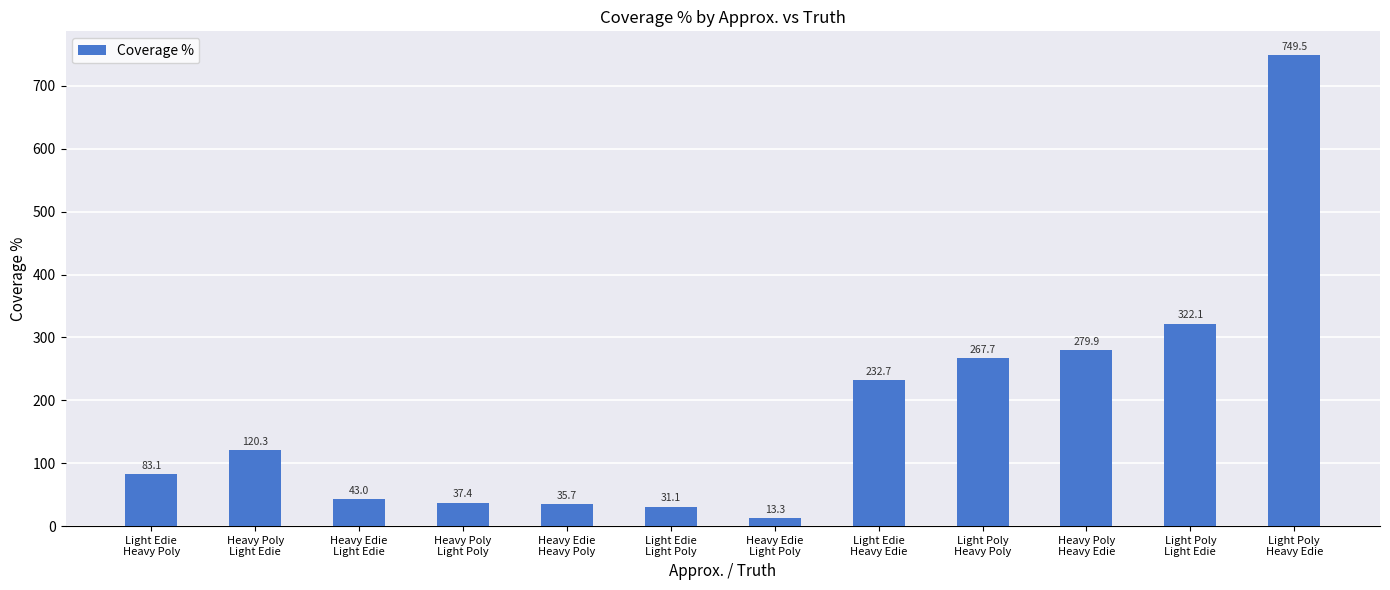

What is the ratio of the value at Light Poly
Heavy Poly to the value at Light Edie
Heavy Edie?

1.2